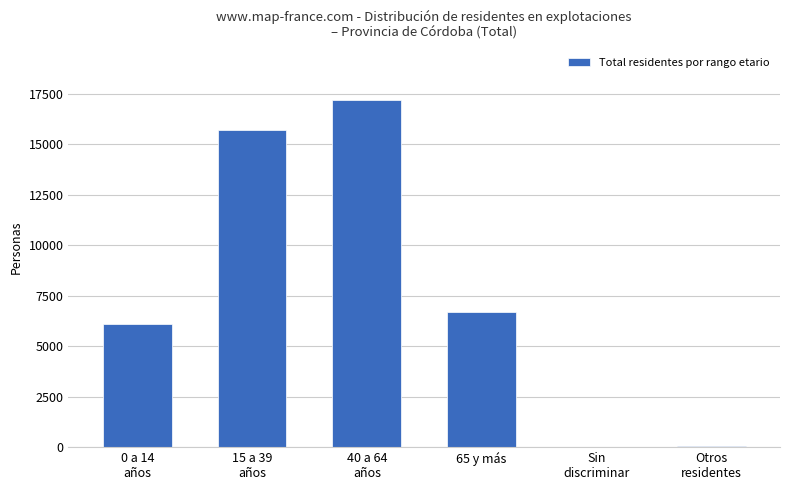

Where is the data nearest to the value 8604?

65 y más